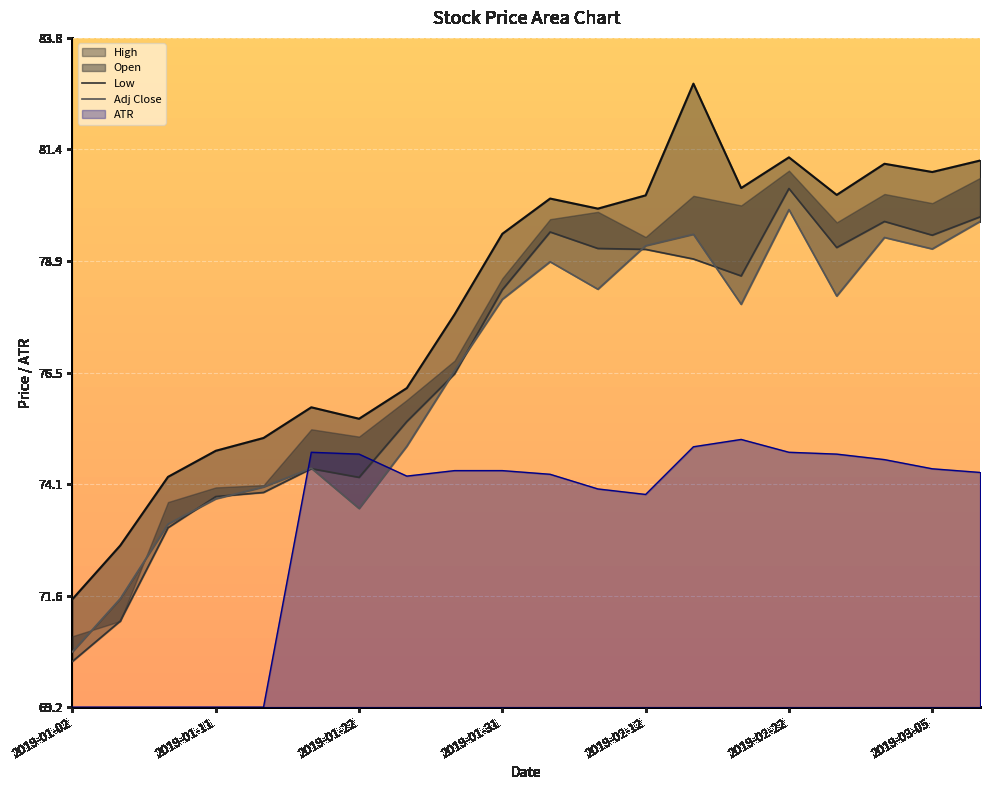

At which category does Low reach its first local valley?

2019-01-22